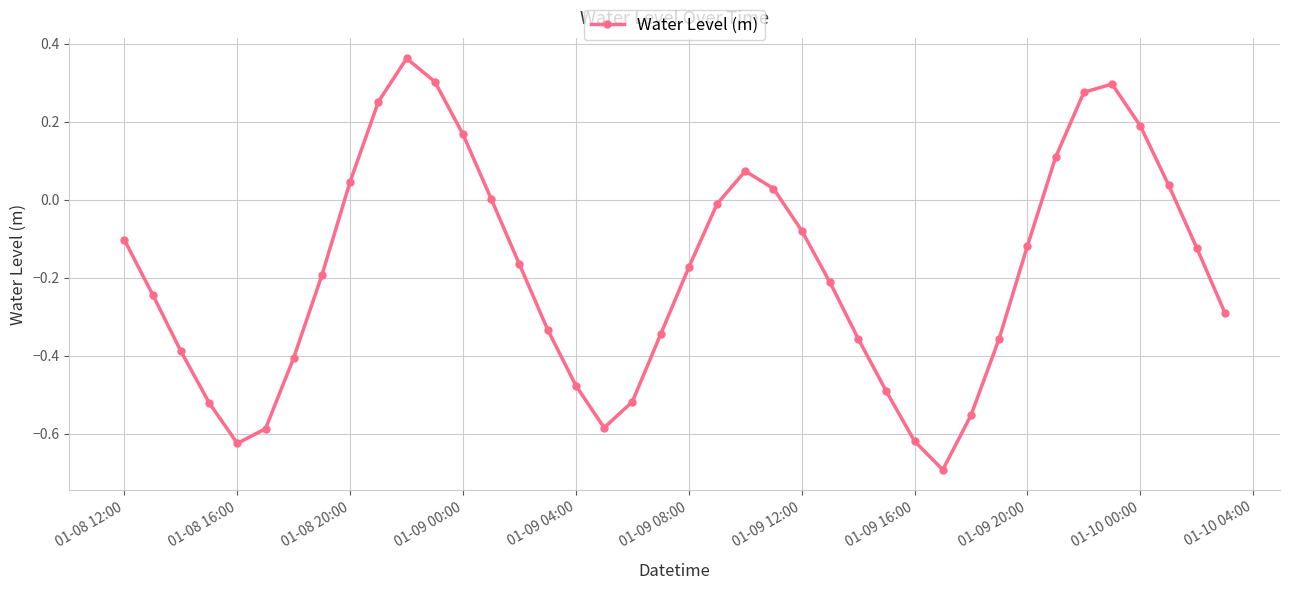

What is the smallest value displayed?

-0.7